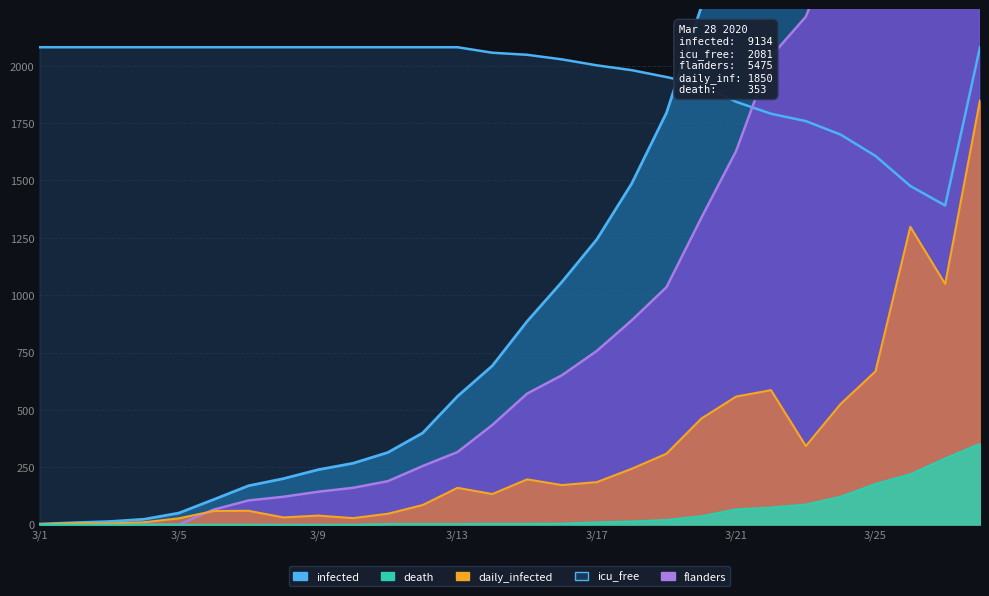

How many lines are shown in the chart?

5